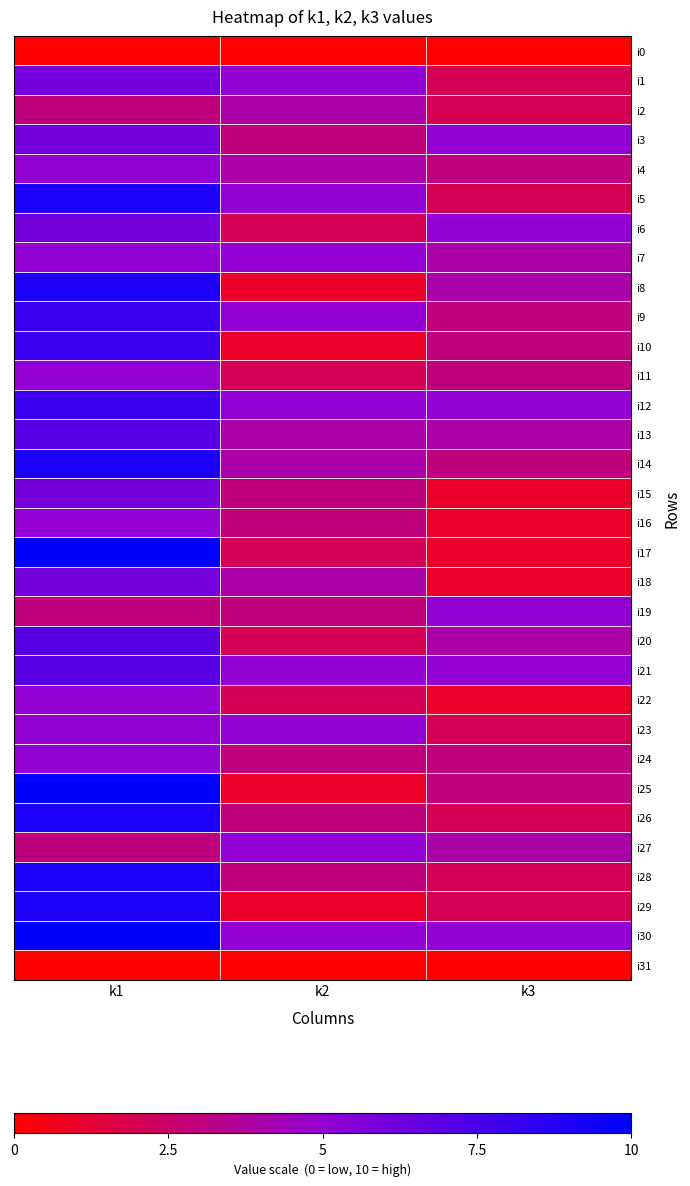

What is the difference between the highest and lowest values at k1?

10